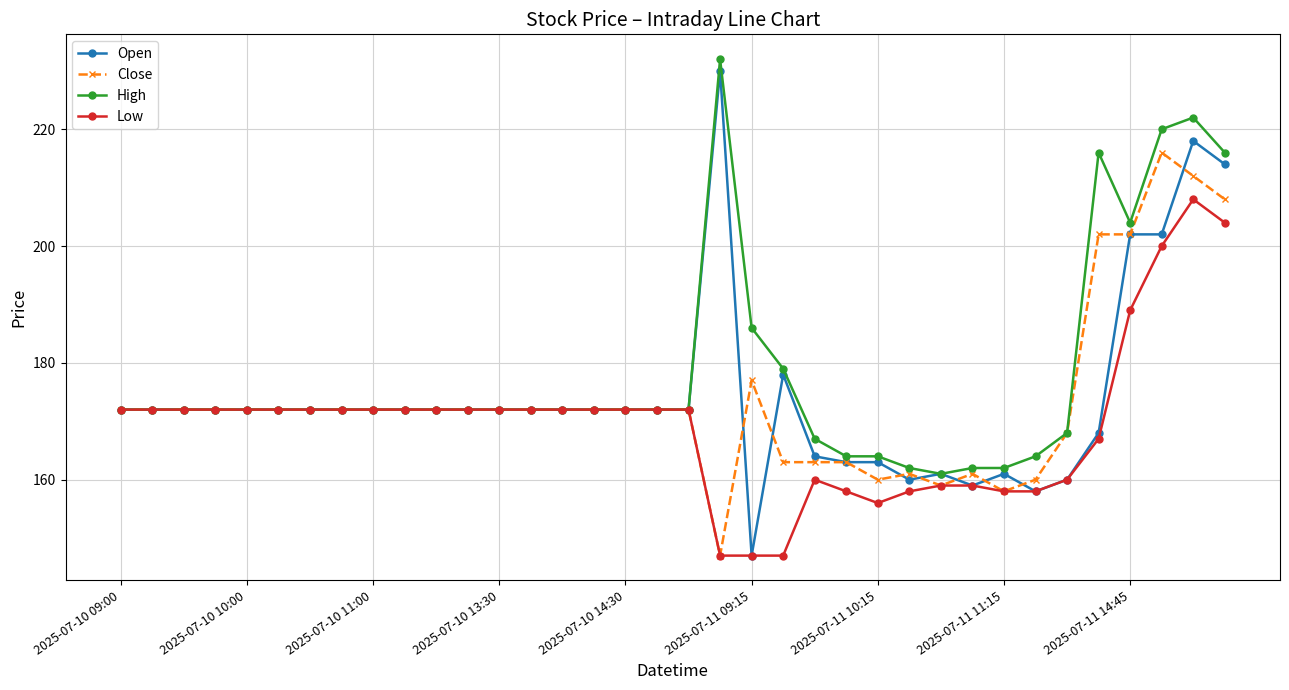

Which series has the widest spread of values?

Open